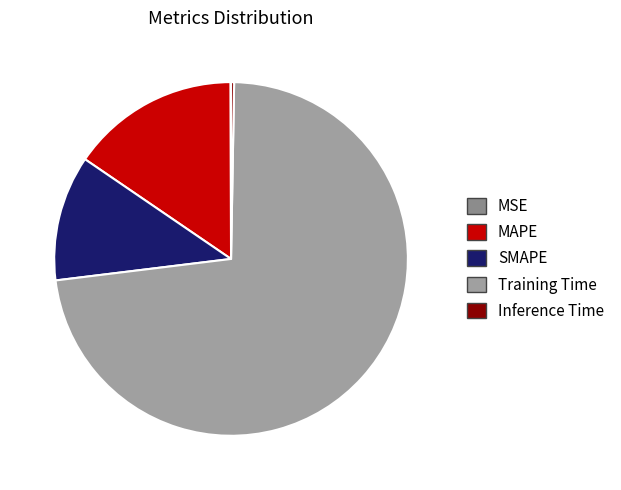

What is the change in value from MAPE to SMAPE?

-0.2